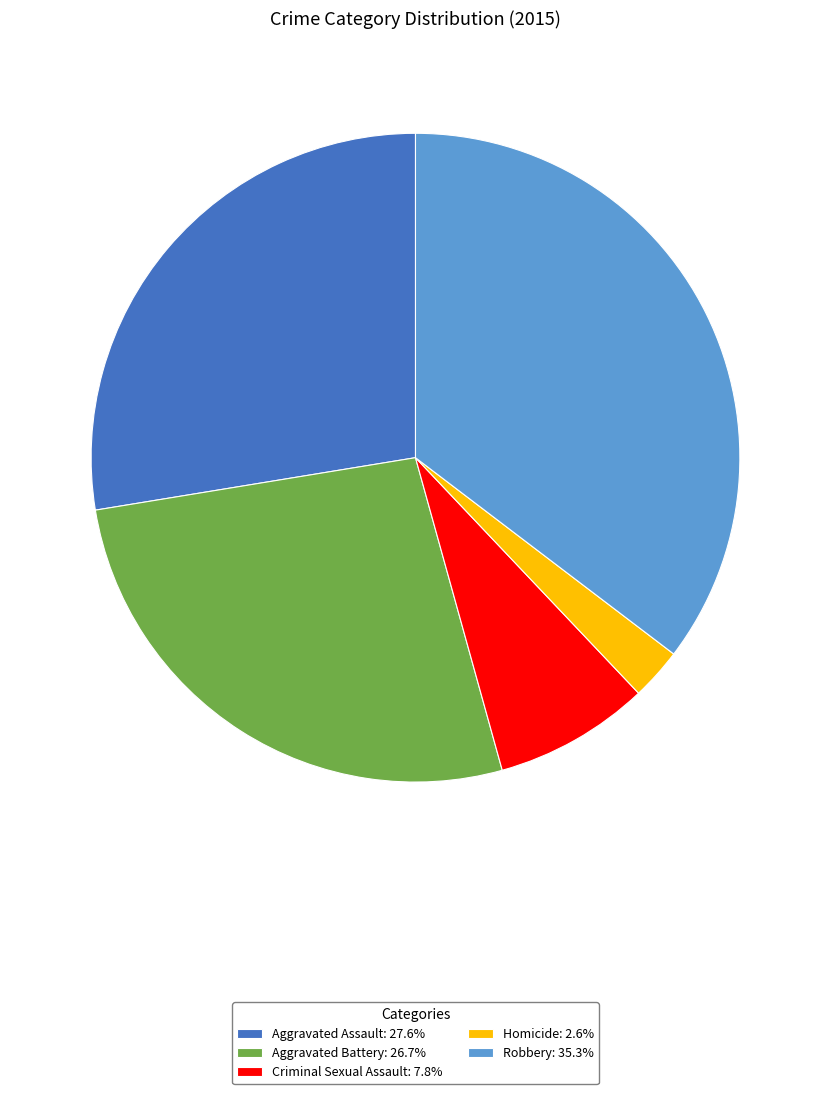

How many segments does this pie chart have?

5